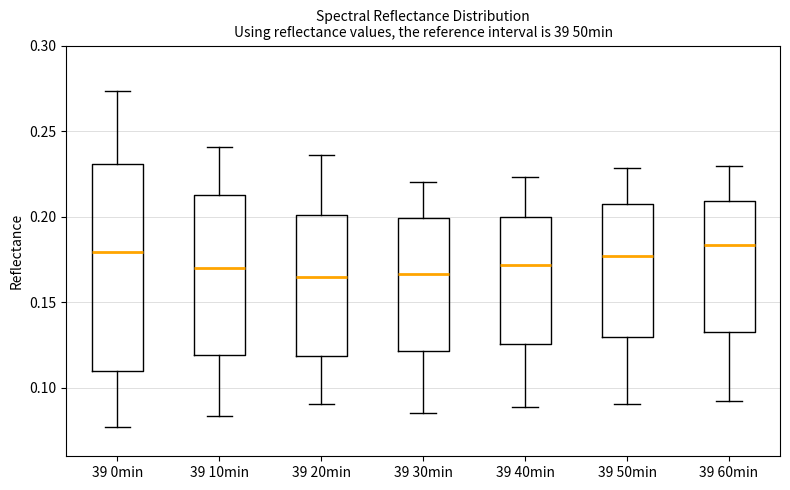

Reading left to right, transcribe this box plot: for each box, give where its median line is, the range the box spans, and where its two whiskers end, as read against the y-axis. The values are not printed on the chart, so give them approximately, as read against the axis.

39 0min: median 0.180, box 0.110 to 0.230, whiskers 0.075 to 0.275
39 10min: median 0.170, box 0.120 to 0.215, whiskers 0.085 to 0.240
39 20min: median 0.165, box 0.120 to 0.200, whiskers 0.090 to 0.235
39 30min: median 0.165, box 0.120 to 0.200, whiskers 0.085 to 0.220
39 40min: median 0.170, box 0.125 to 0.200, whiskers 0.090 to 0.225
39 50min: median 0.175, box 0.130 to 0.210, whiskers 0.090 to 0.230
39 60min: median 0.185, box 0.130 to 0.210, whiskers 0.095 to 0.230